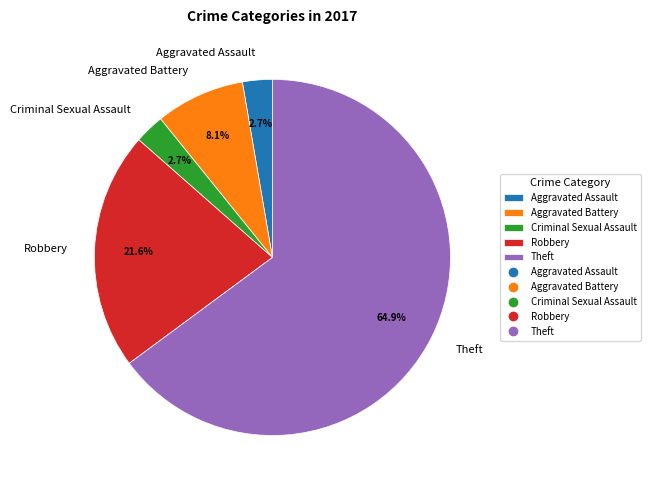

Combined, do Criminal Sexual Assault and Robbery account for over 50%?

No